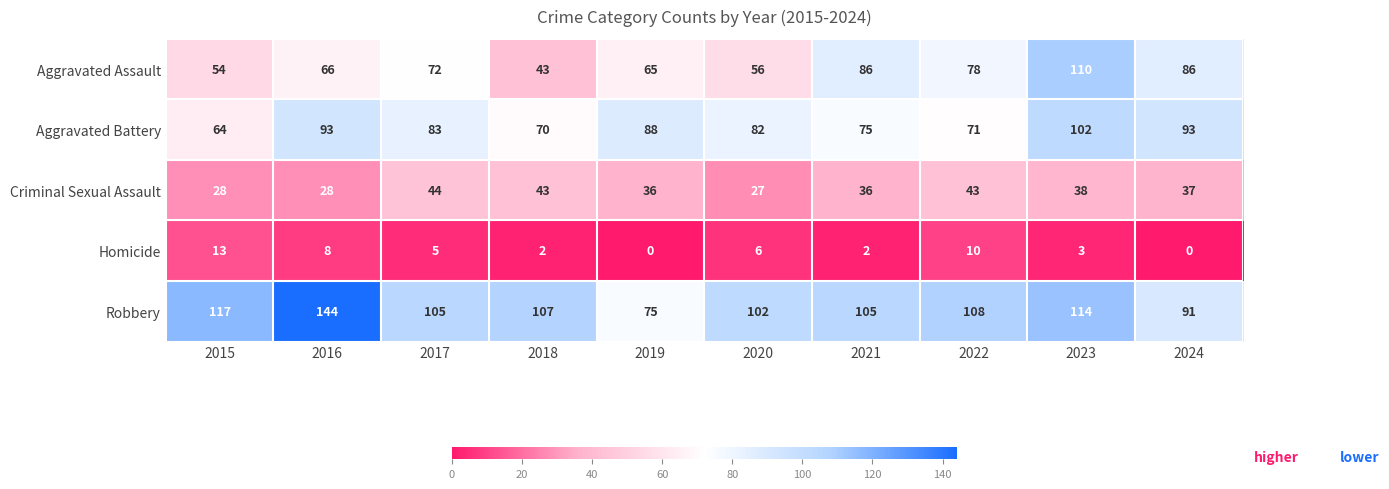

What is the greatest value displayed?

144